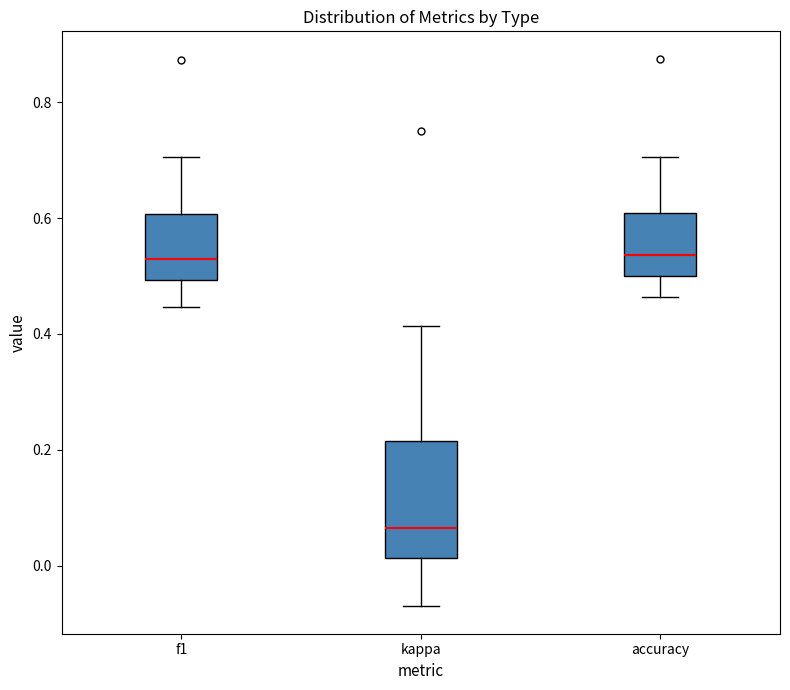

Which box is the tallest, from its lower edge to its upper edge?

kappa